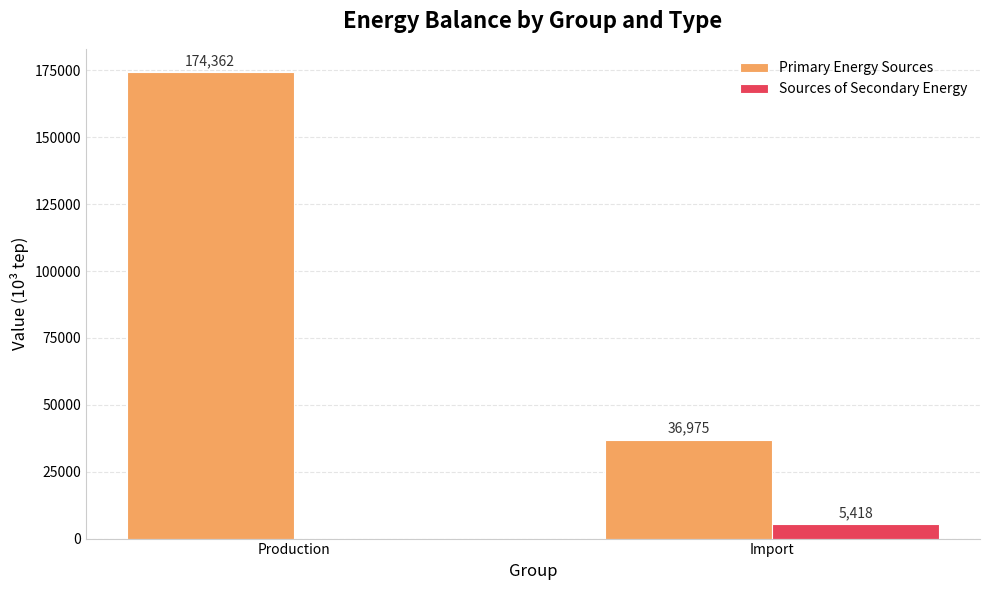

Which series changed the most between Production and Import?

Primary Energy Sources